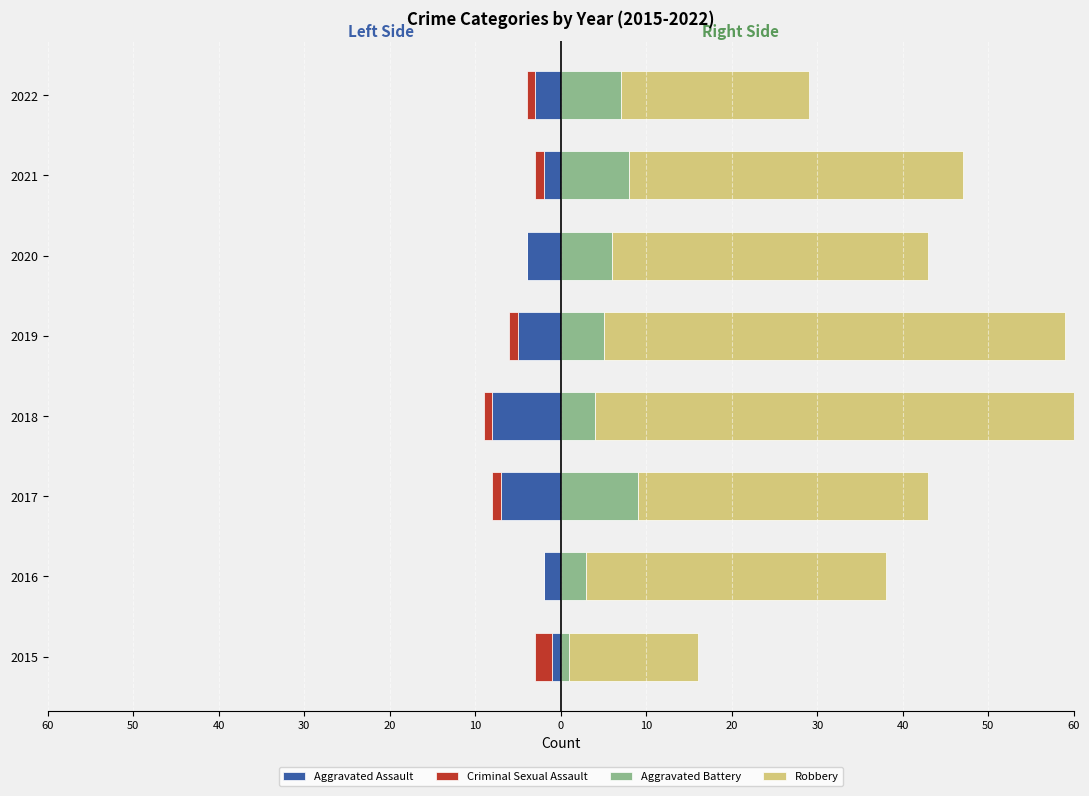

How many groups of bars are there?

8